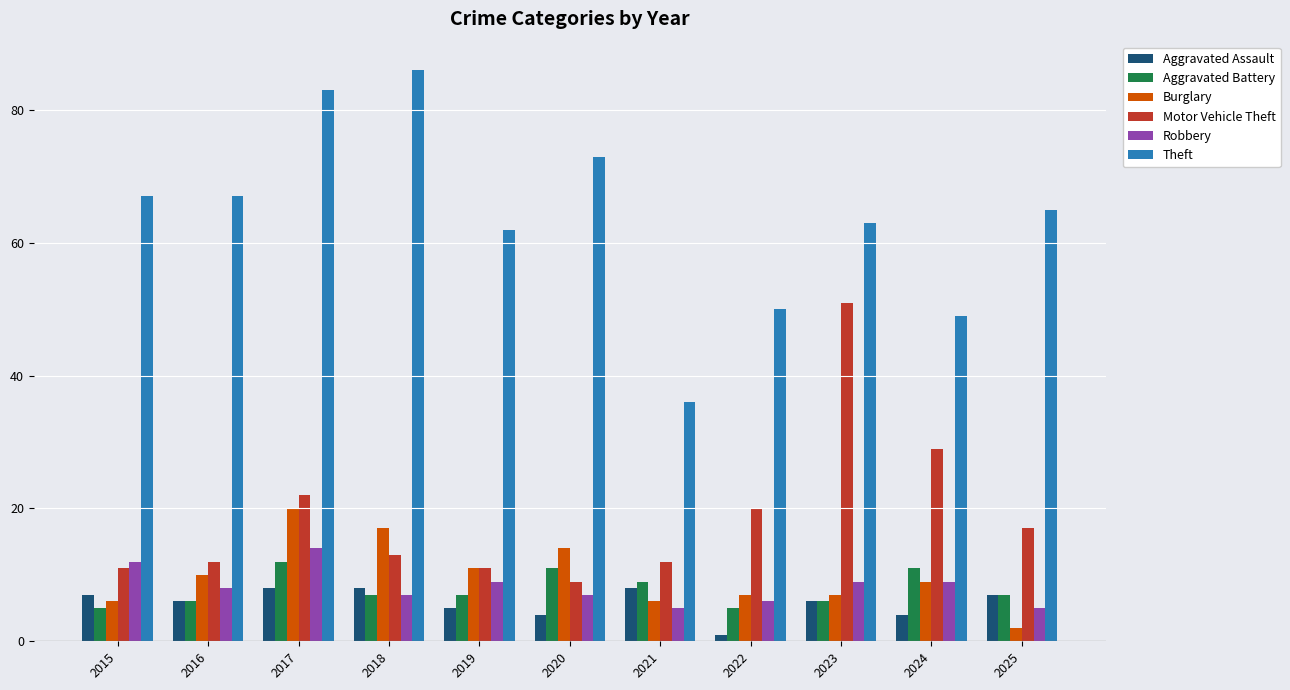

Which series has the largest range (max minus min)?

Theft